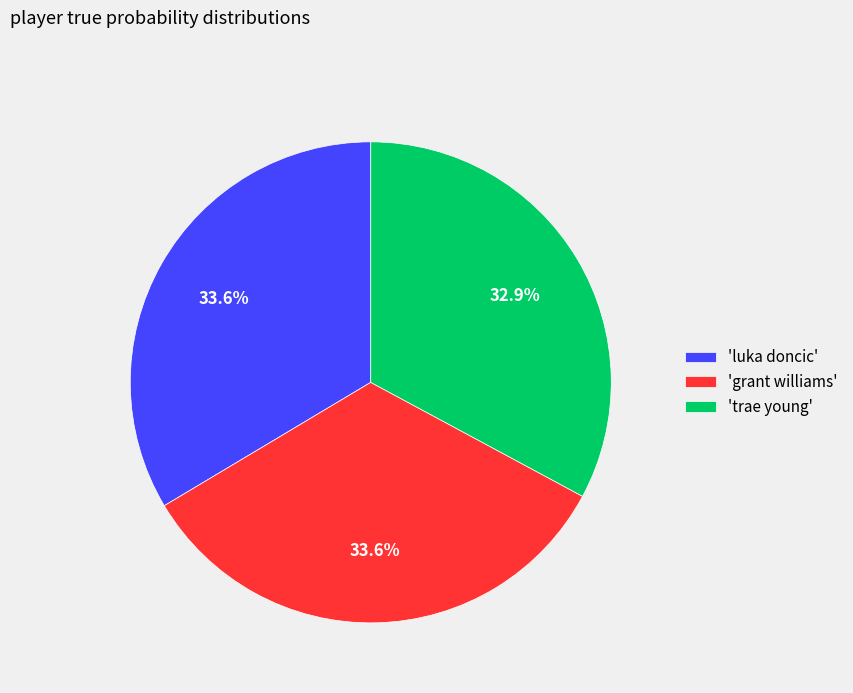

What is the total percentage of 'luka doncic' and 'trae young'?

66.4%